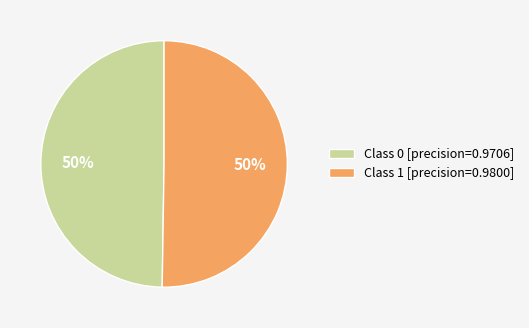

To the nearest percent, what is the average slice percentage?

50%